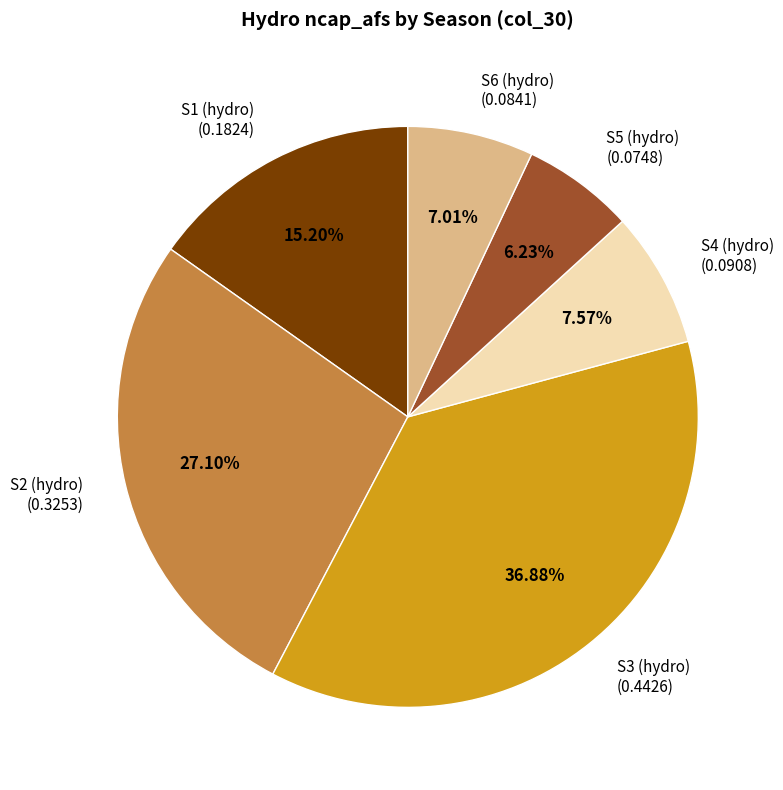

How many segments does this pie chart have?

6